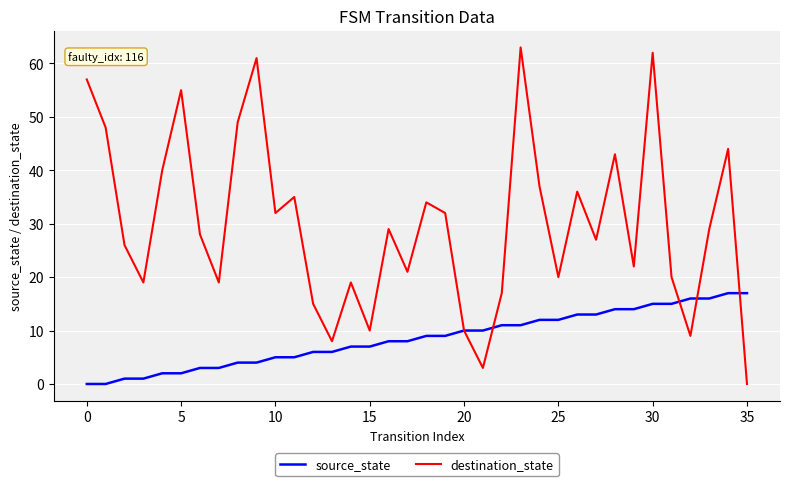

How many distinct data groups are displayed?

2